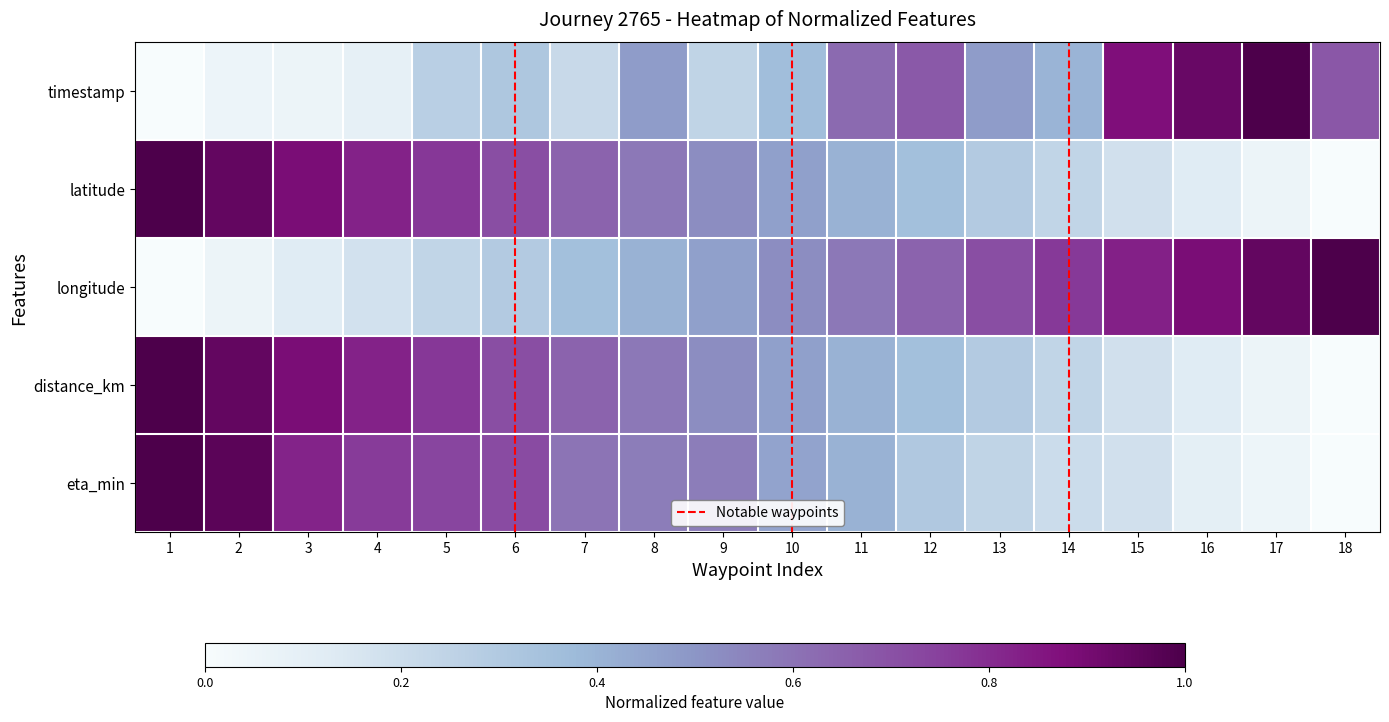

At how many categories does at least one series exceed 0?

18